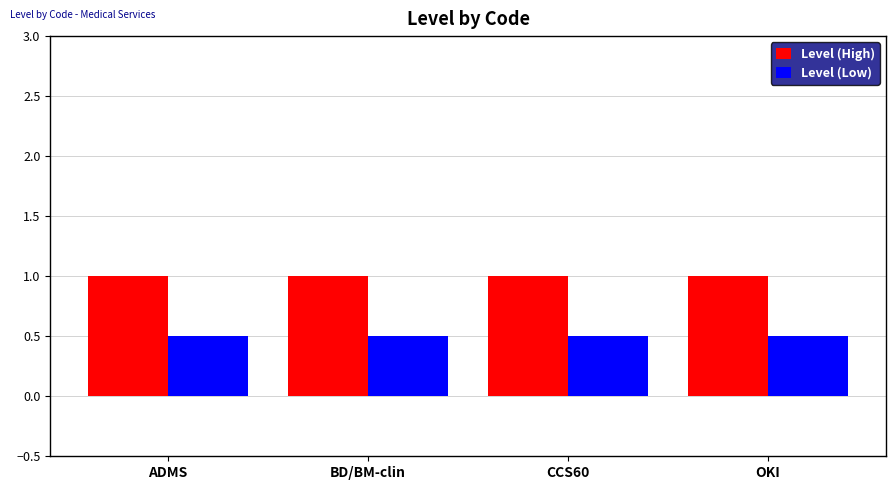

What is the total value across all series at ADMS?

1.5